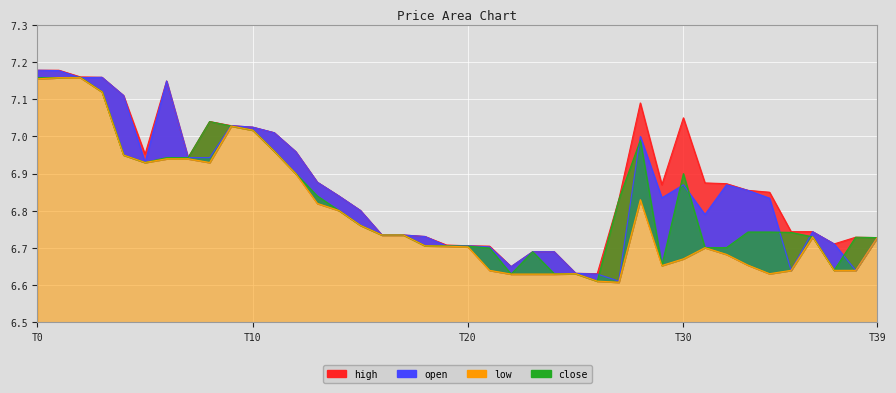

Is it true that close equals 6.9 at T30?

True